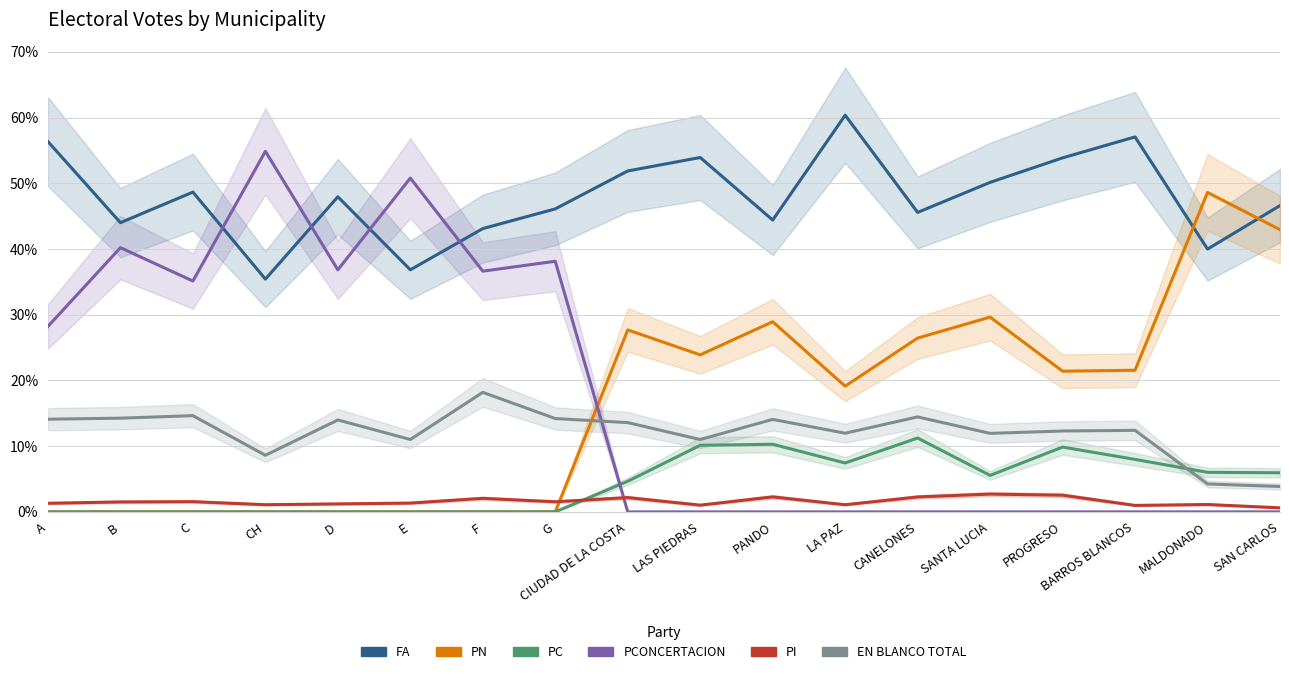

Which series changed the most between A and CANELONES?

PCONCERTACION